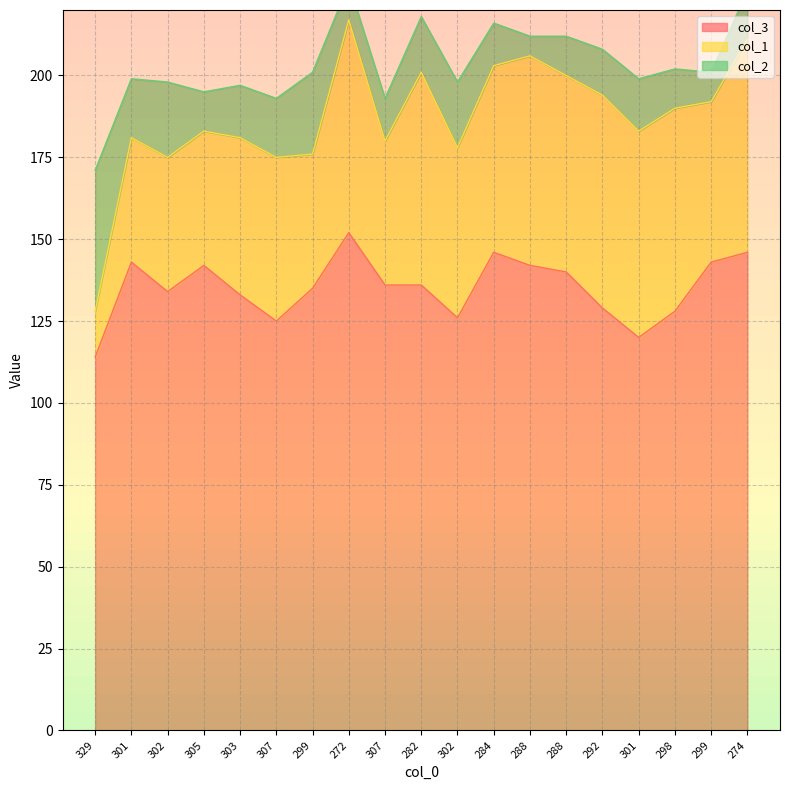

Is it true that col_3 equals 114 at 329?

True